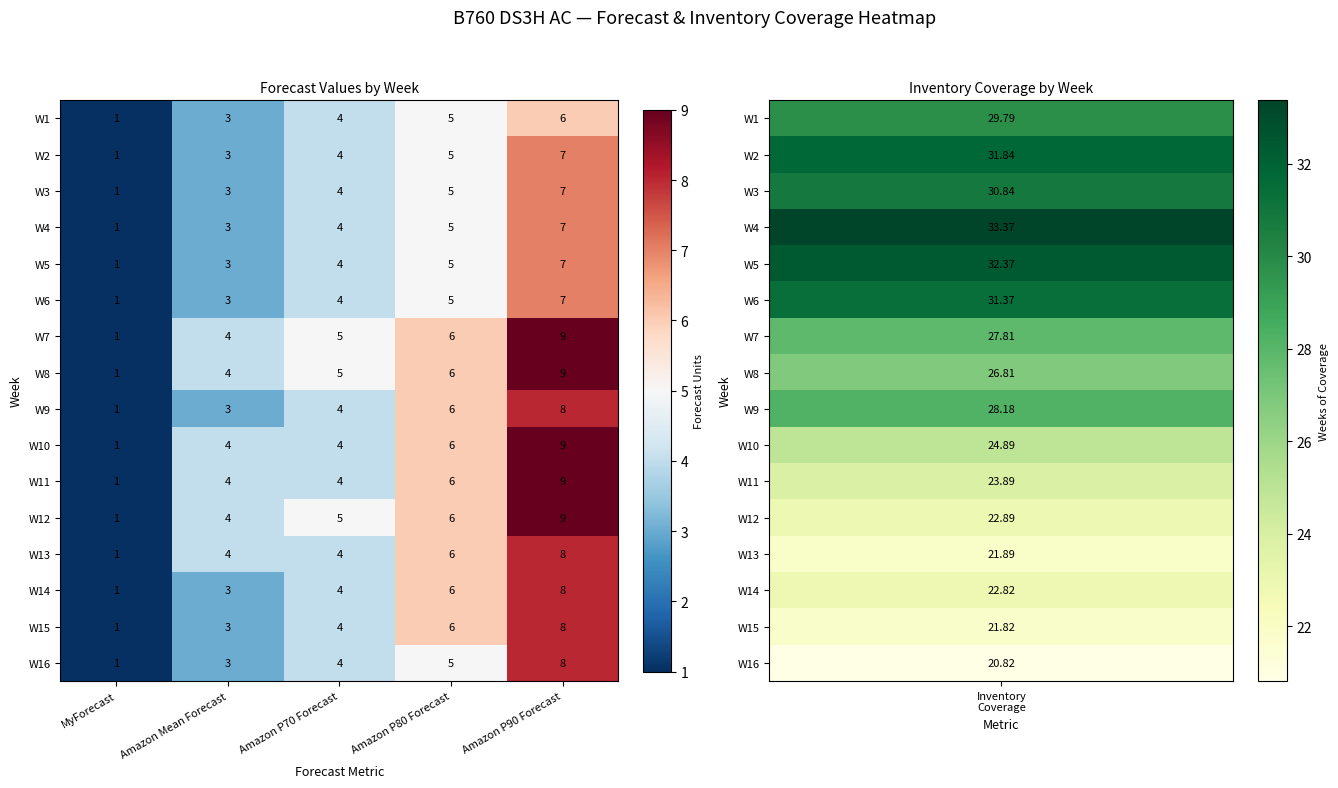

At which category is the sum across all series the highest?

Amazon P90 Forecast